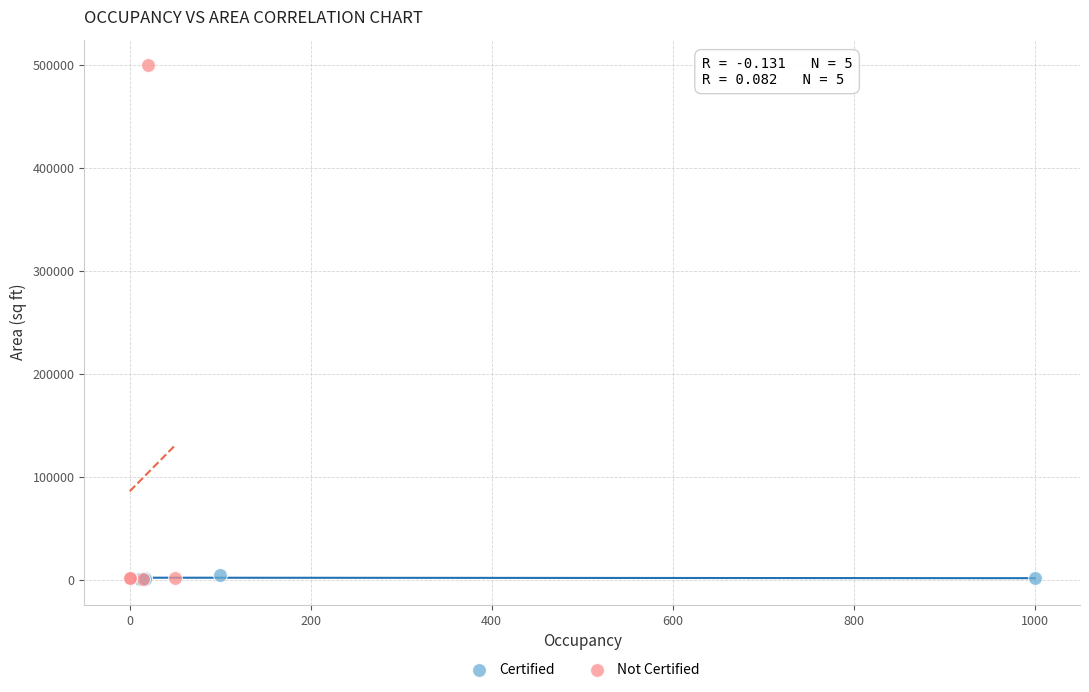

What are all the series names shown in the legend?

Certified, Not Certified